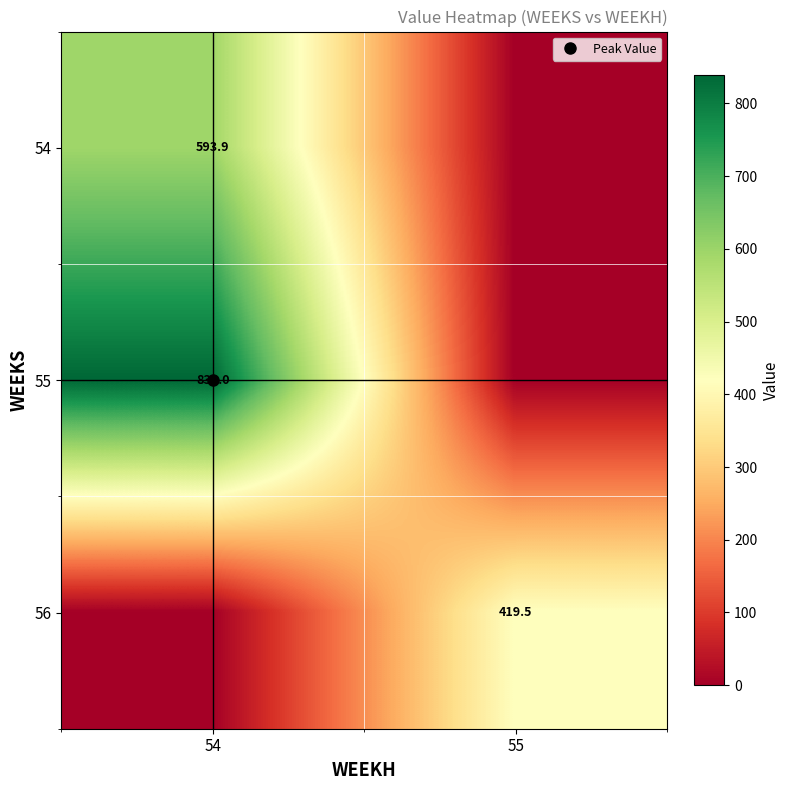

At which category is the sum across all series the highest?

54